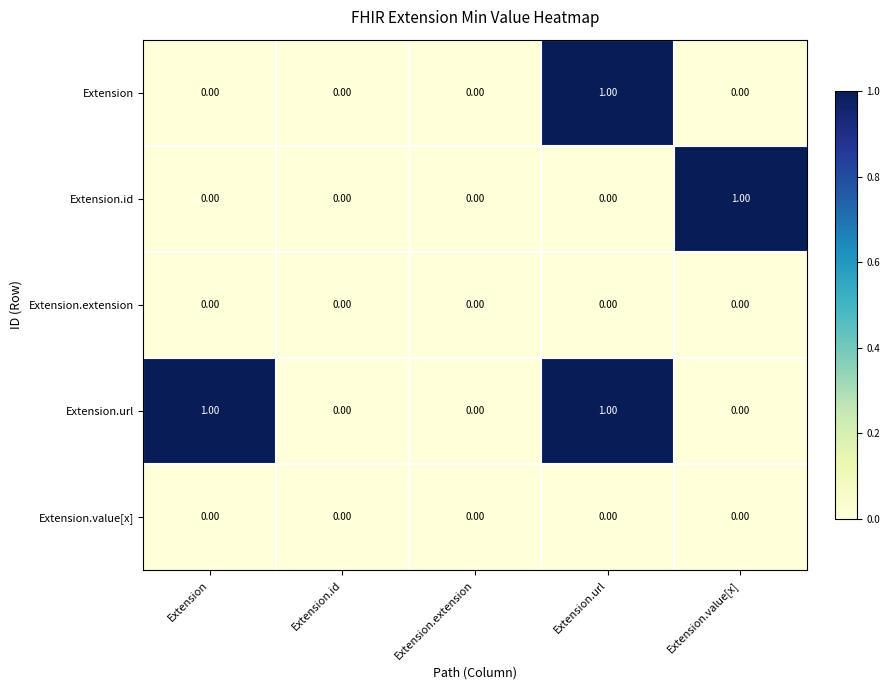

At which category is the sum across all series the highest?

Extension.url